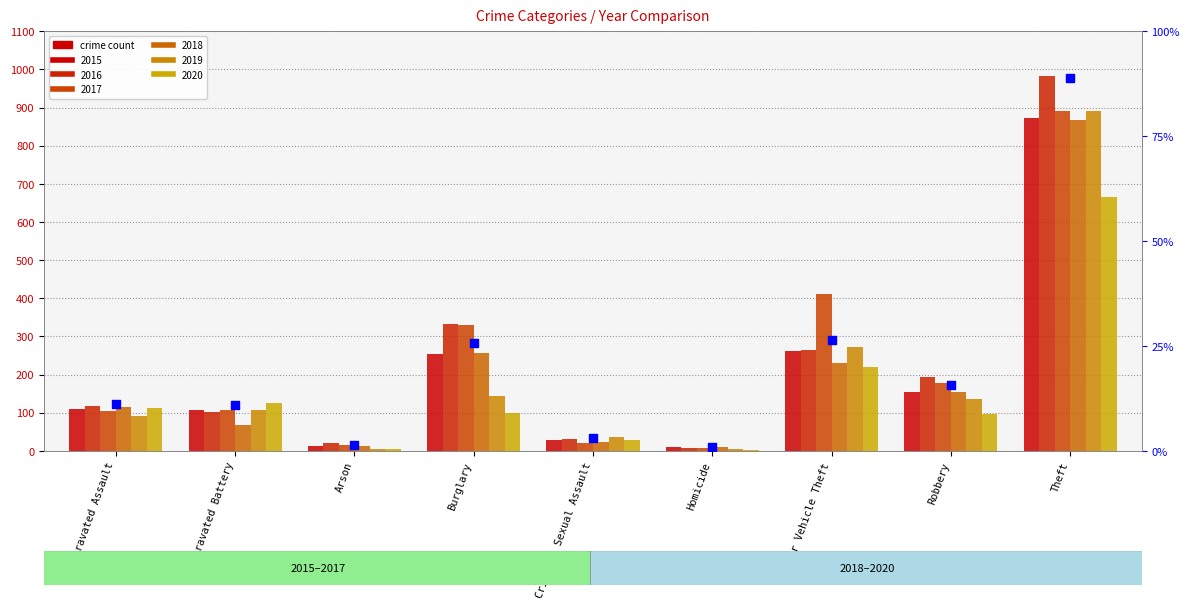

What is the change in value from Aggravated Assault to Arson?

-9.9